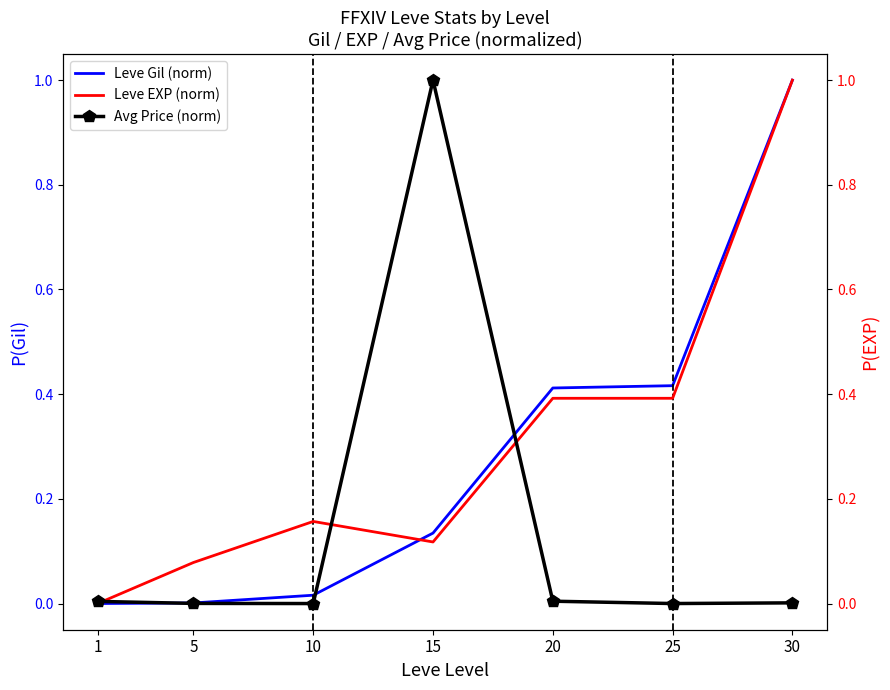

Is it true that Leve Gil (norm) equals 0.0 at 10?

False